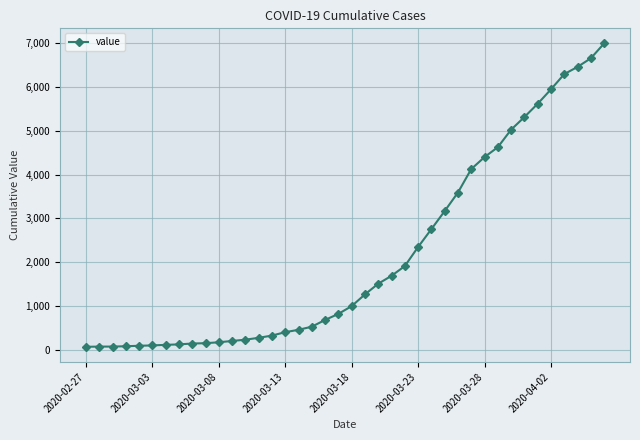

What is the maximum value shown in the chart?

6995